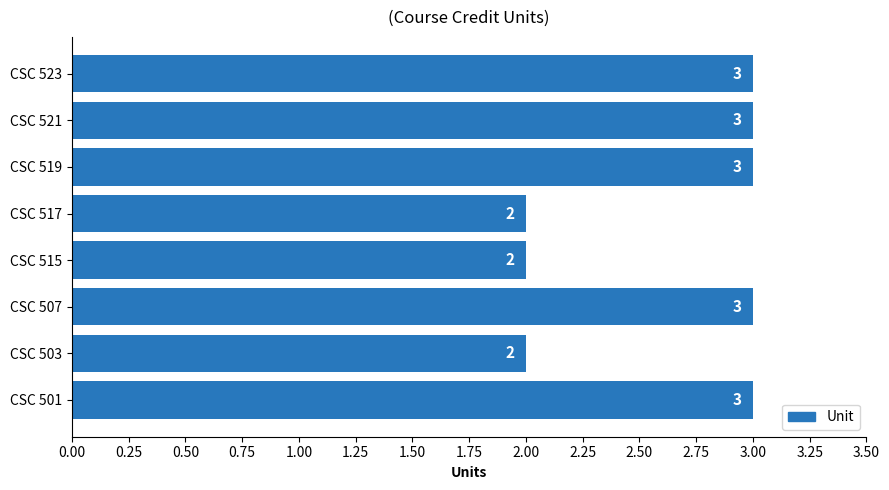

What value does the data have at CSC 523?

3